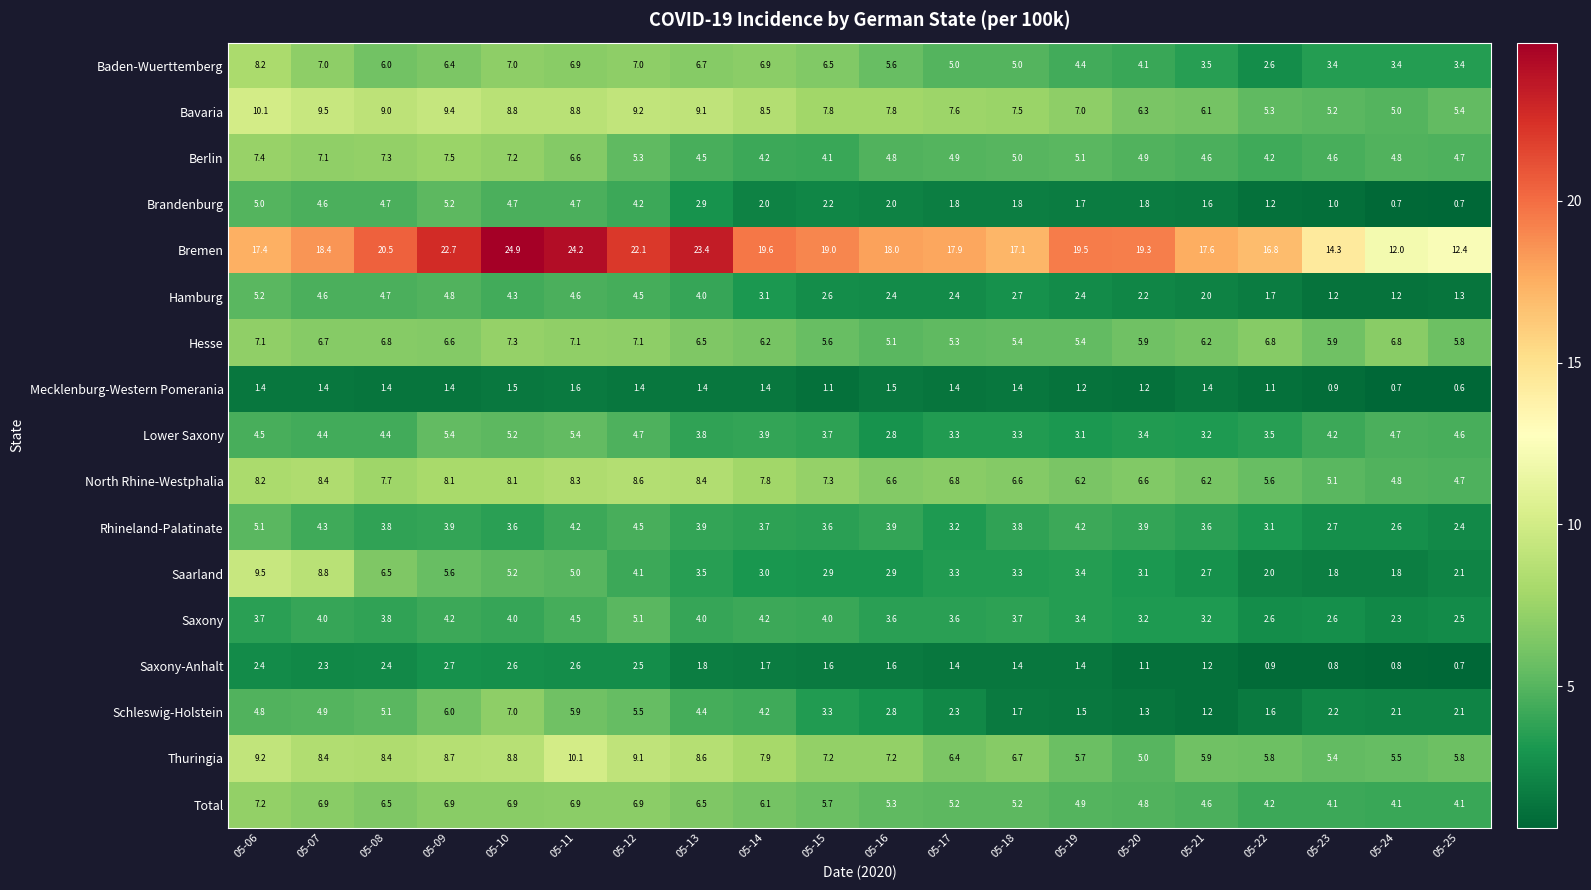

At how many categories does at least one series exceed 1?

20